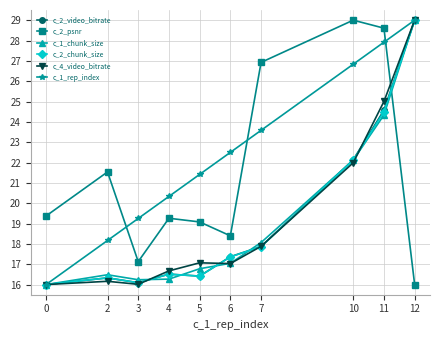

Is the value of c_2_video_bitrate at 2 greater than the value of c_4_video_bitrate at 5?

No